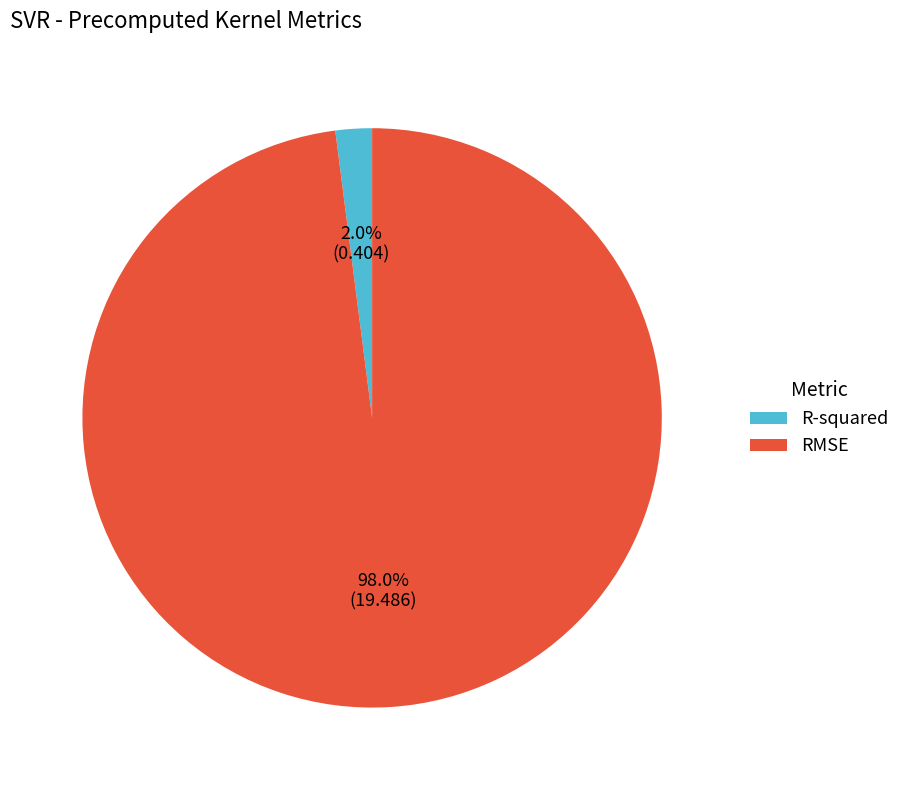

Between RMSE and R-squared, which is larger?

RMSE